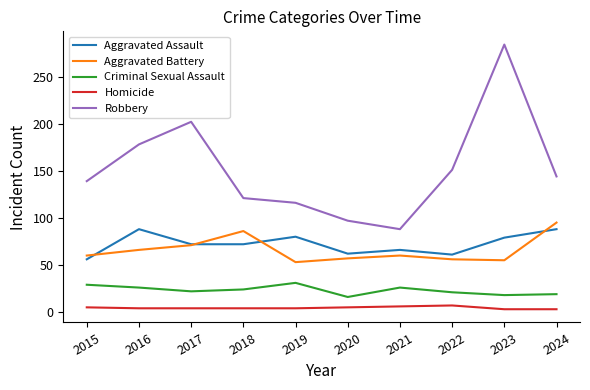

Which series changed the most between 2016 and 2020?

Robbery